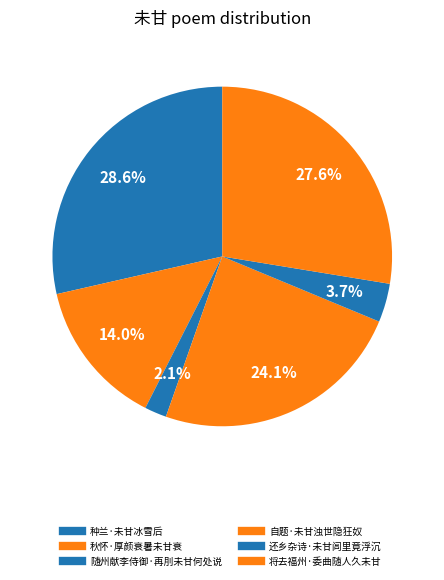

Is there any slice that represents more than half of the pie?

No